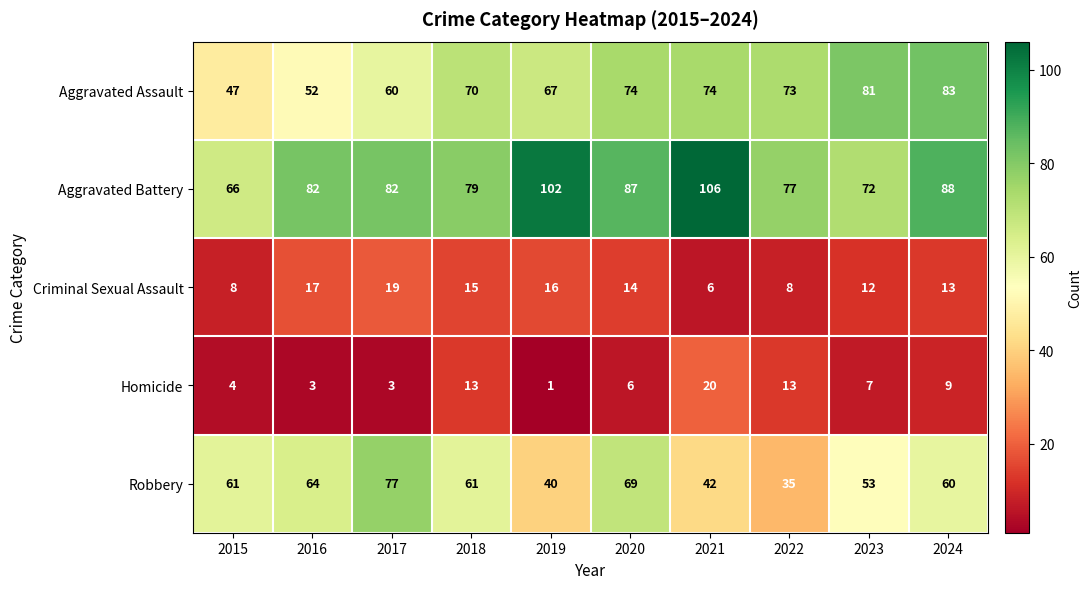

What is the total value across all series at 2020?

250